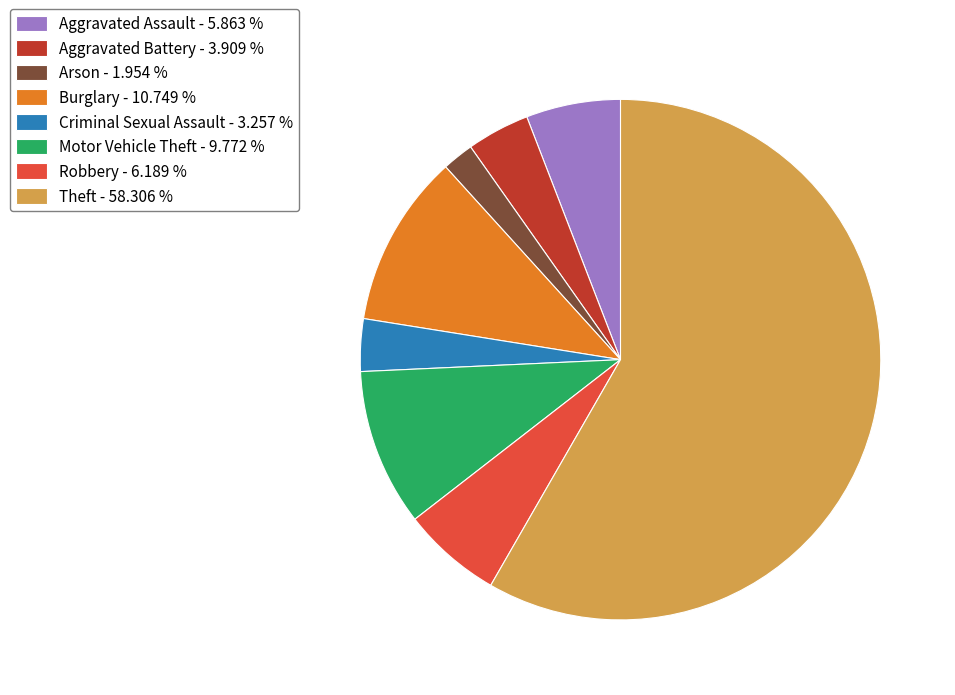

Between Criminal Sexual Assault and Robbery, which is larger?

Robbery